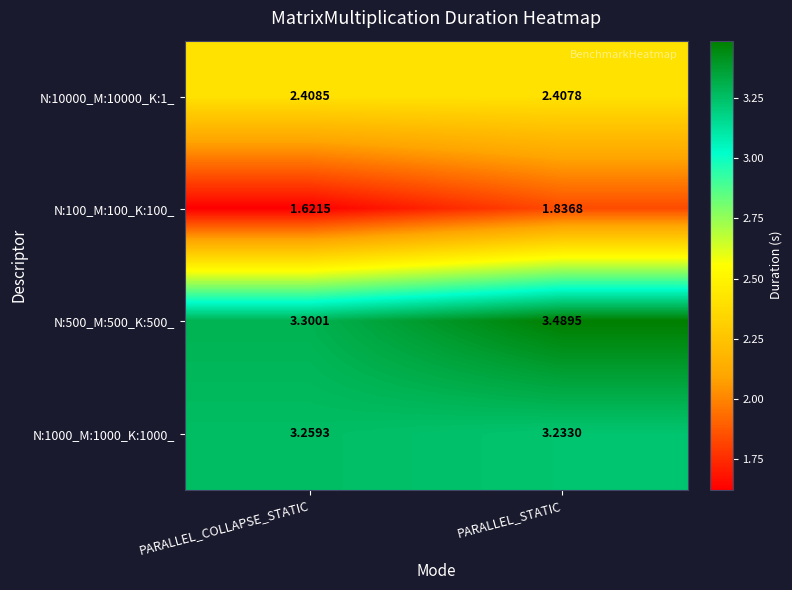

Which category has the lowest value in the N:10000_M:10000_K:1_ series?

PARALLEL_STATIC